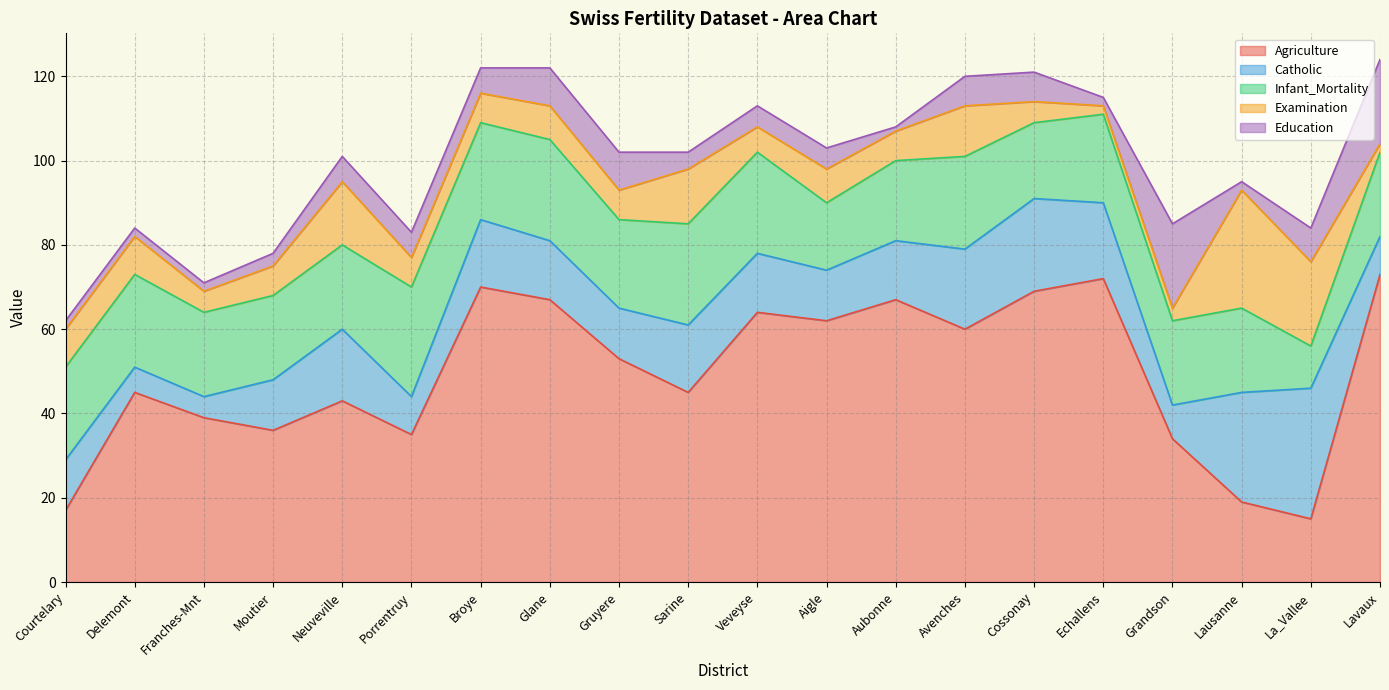

The value of Catholic at Aigle is 5. True or false?

False